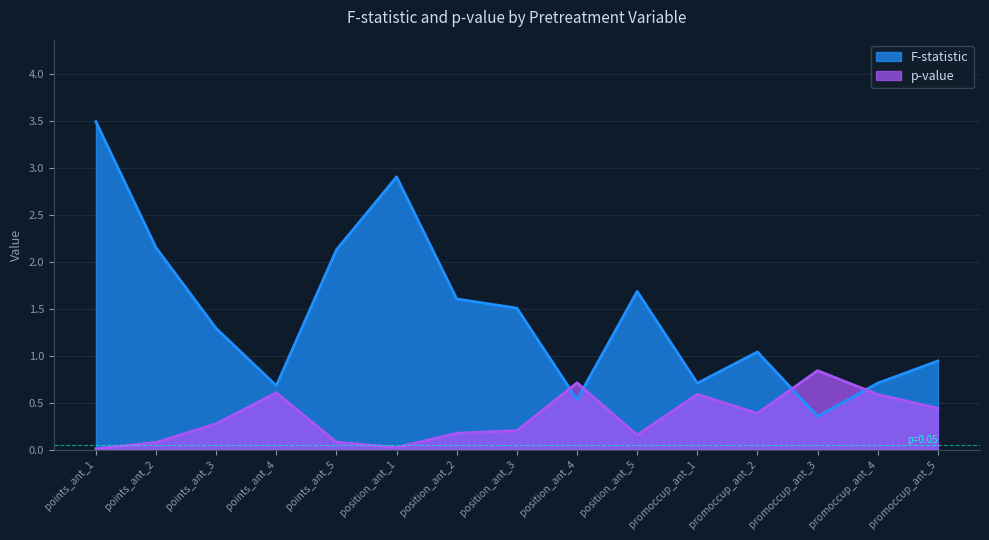

Which series changed the most between position_ant_3 and promoccup_ant_5?

F-statistic